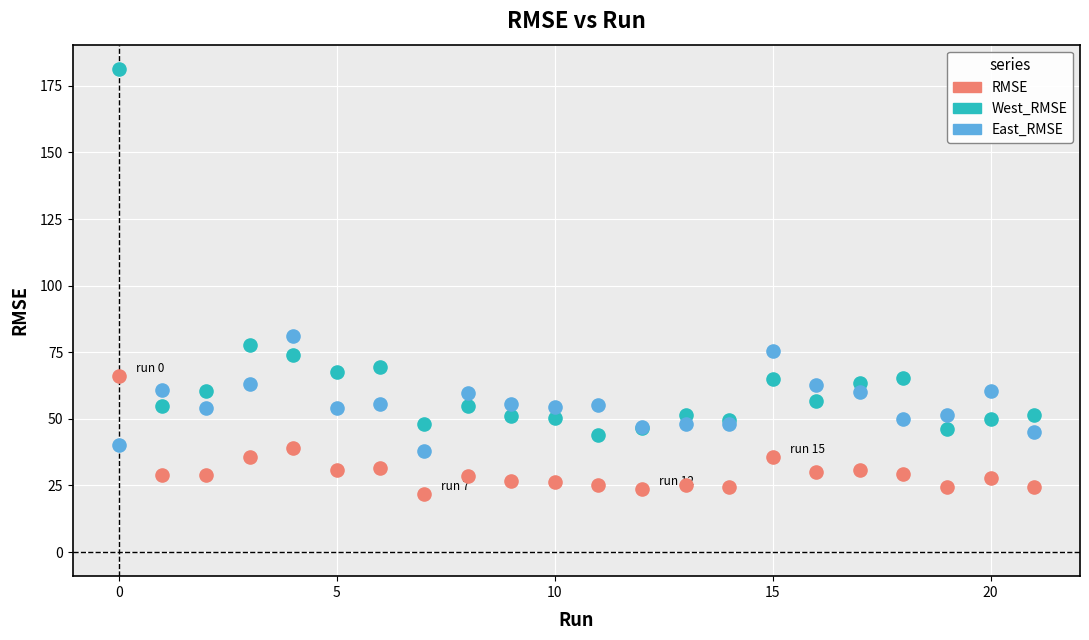

Which series reaches the maximum Y coordinate?

West_RMSE